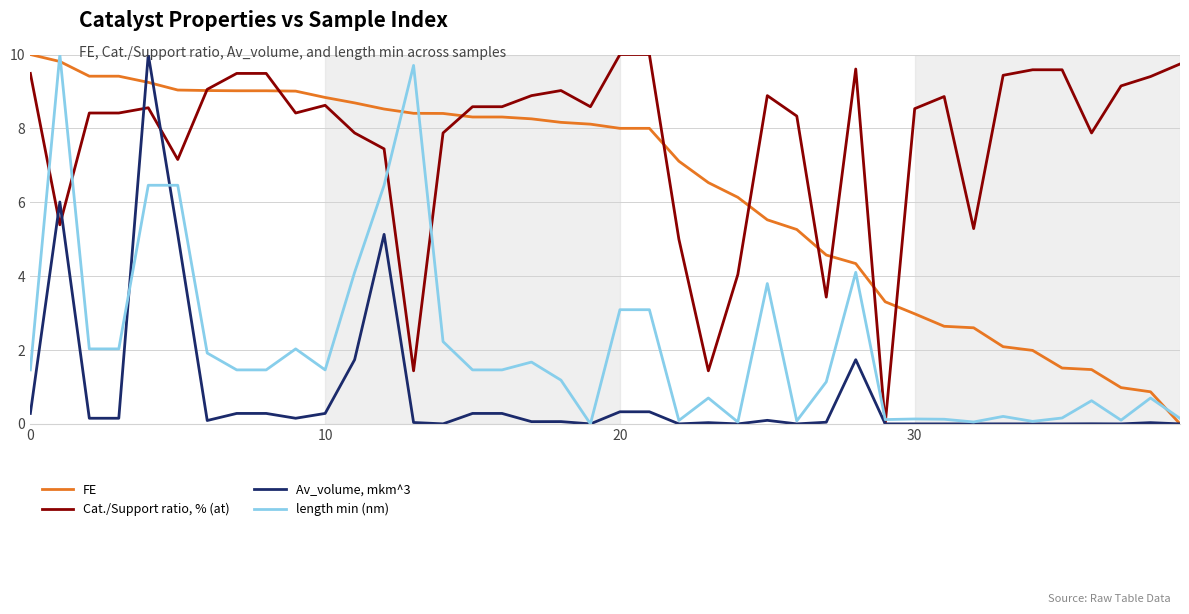

Rank the series by their average value, from highest to lowest.

Cat./Support ratio, % (at), FE, length min (nm), Av_volume, mkm^3